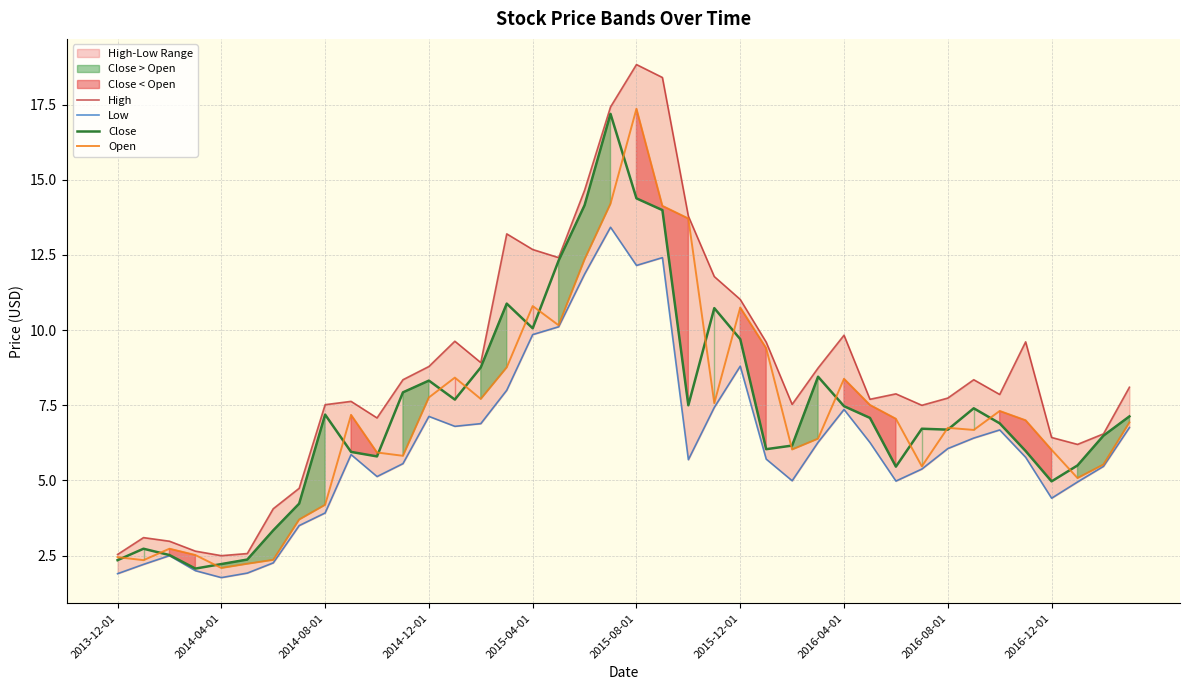

What is the minimum value shown in the chart?

1.8